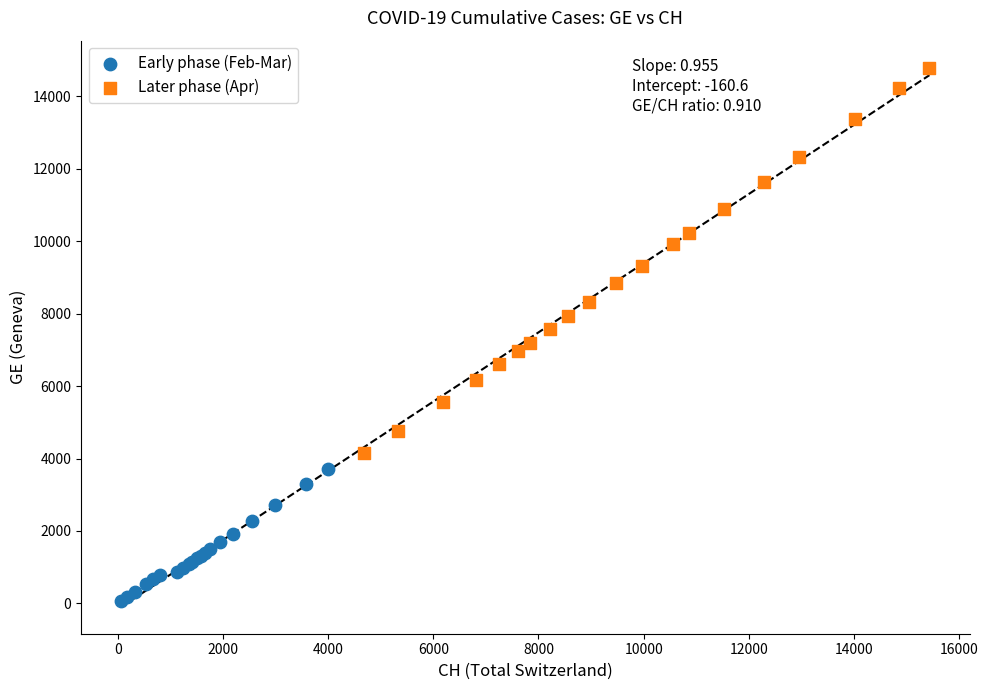

Which series has the widest spread of Y values?

Later phase (Apr)